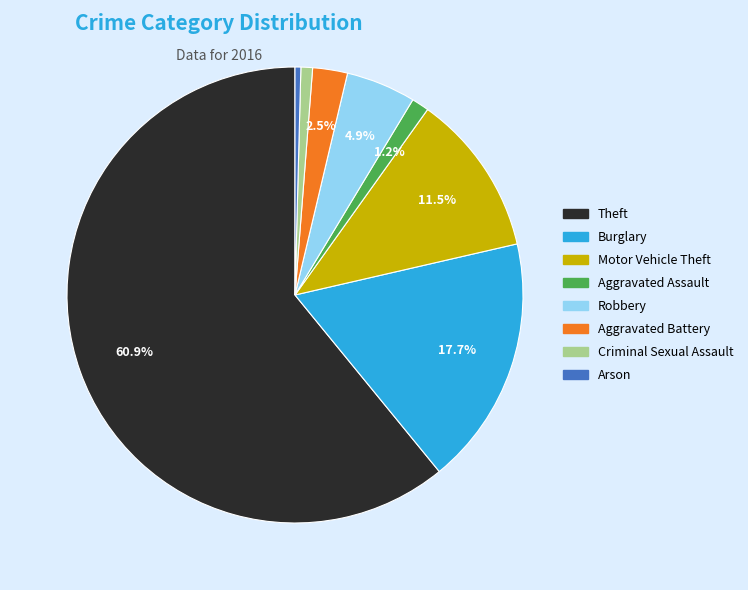

Which has a higher value, Robbery or Criminal Sexual Assault?

Robbery